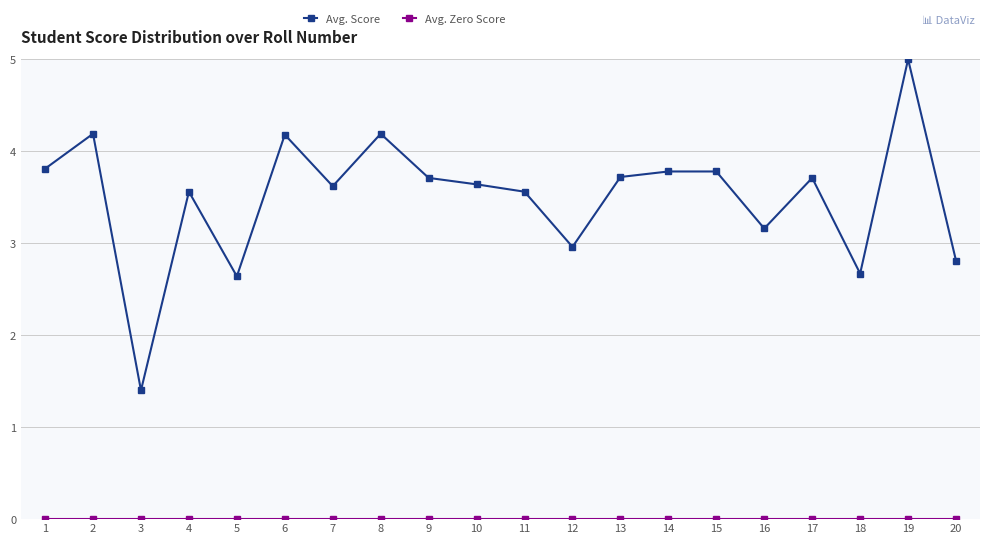

Which label corresponds to the largest value in the chart?

19